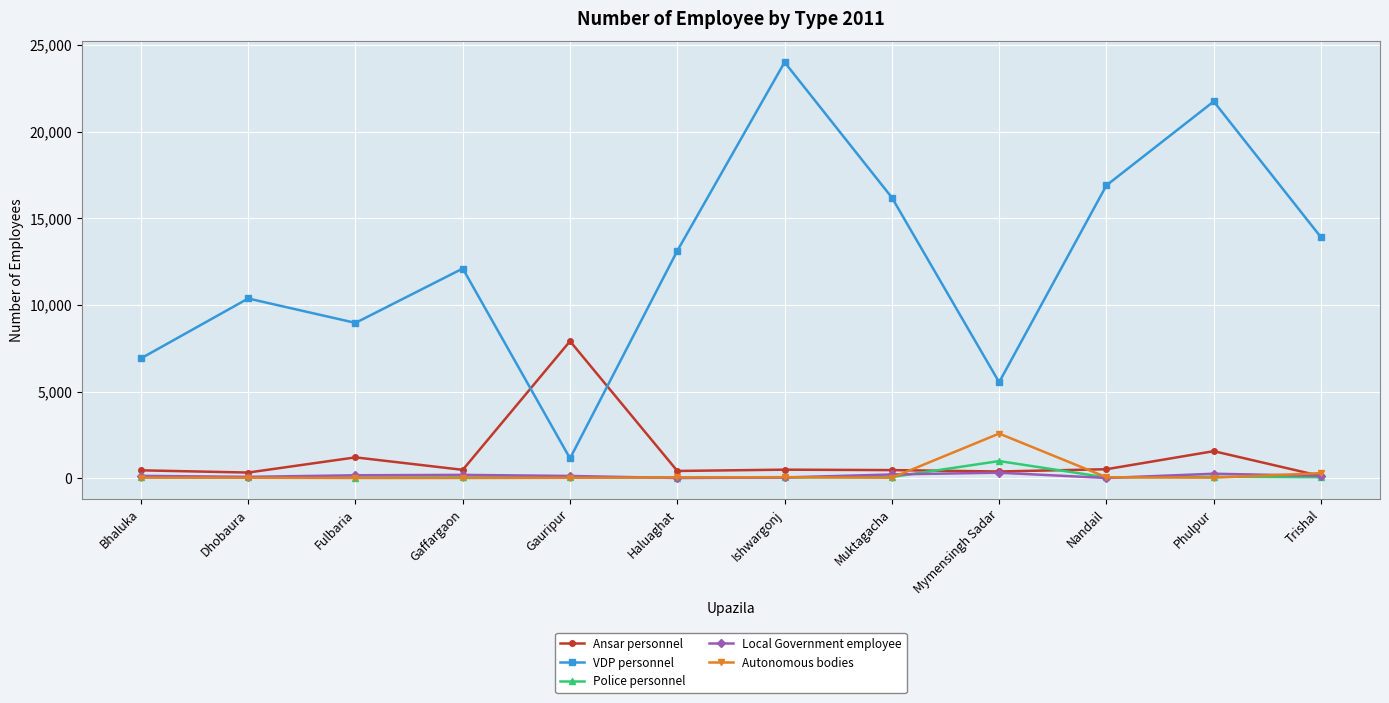

What is the difference between the highest and lowest values at Nandail?

16886